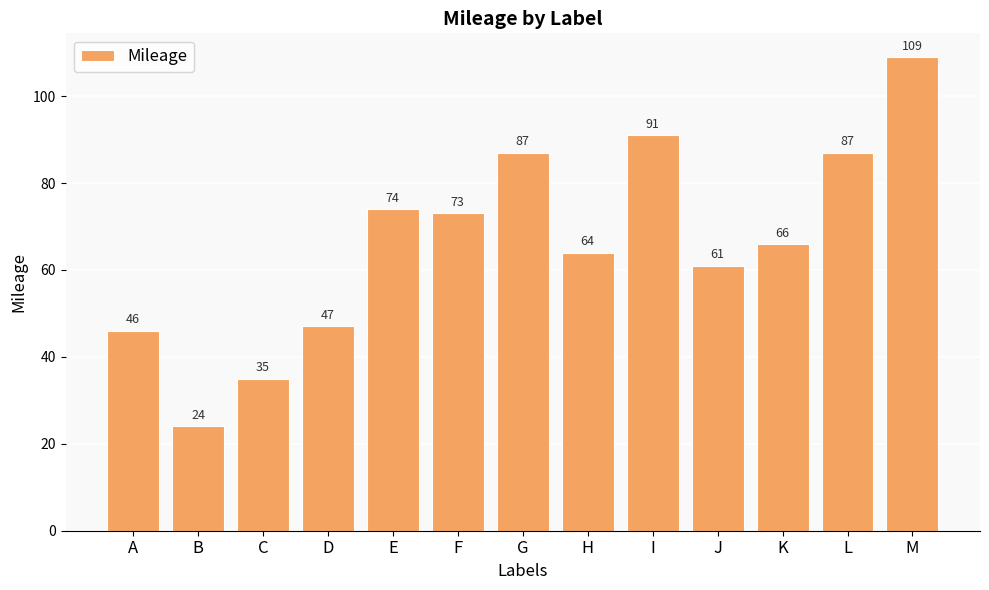

What is the approximate value at G?

87